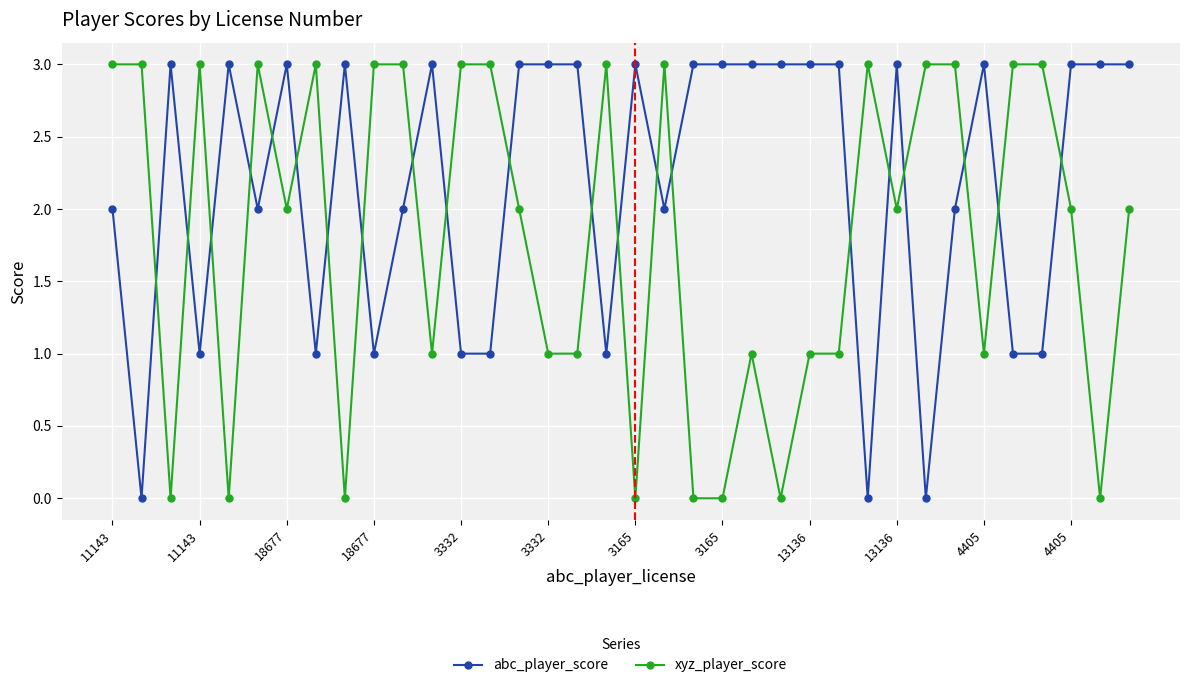

How many intersections are there between xyz_player_score and abc_player_score?

21